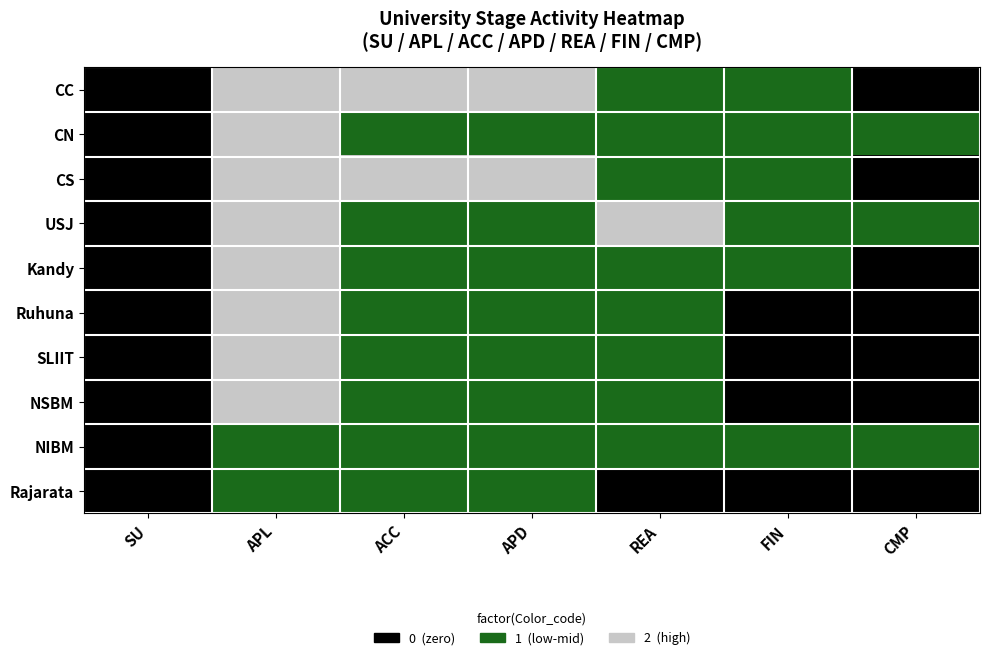

What is the total value across all series at APD?

12